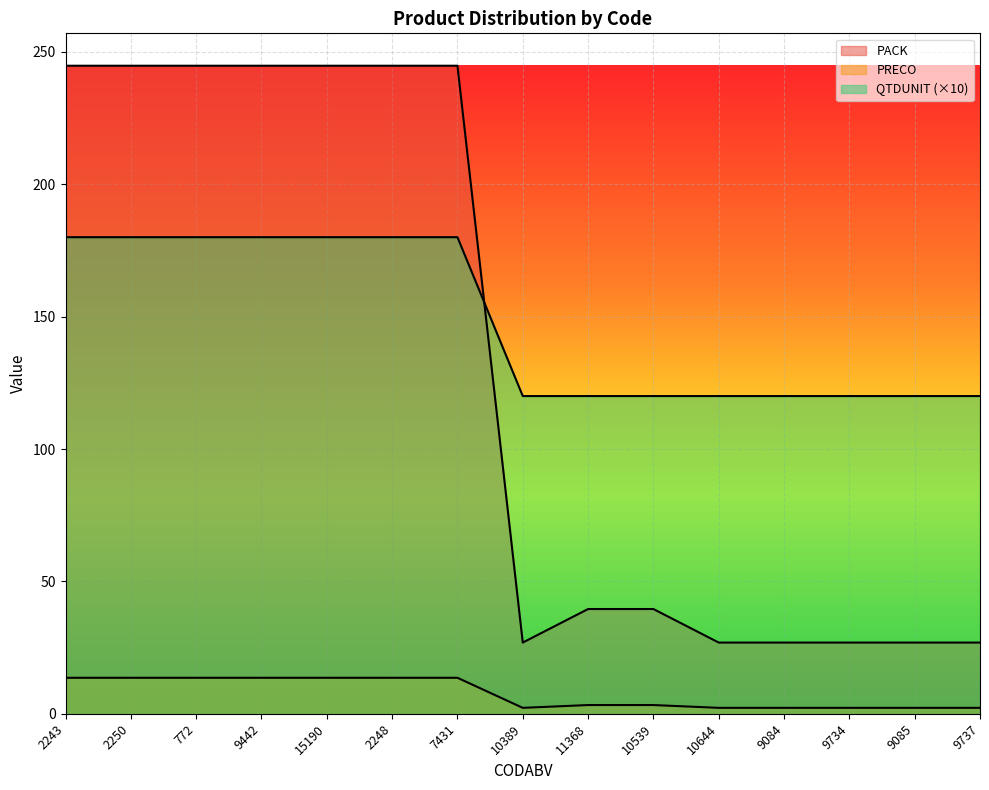

True or false: PRECO and PACK cross at least once.

False